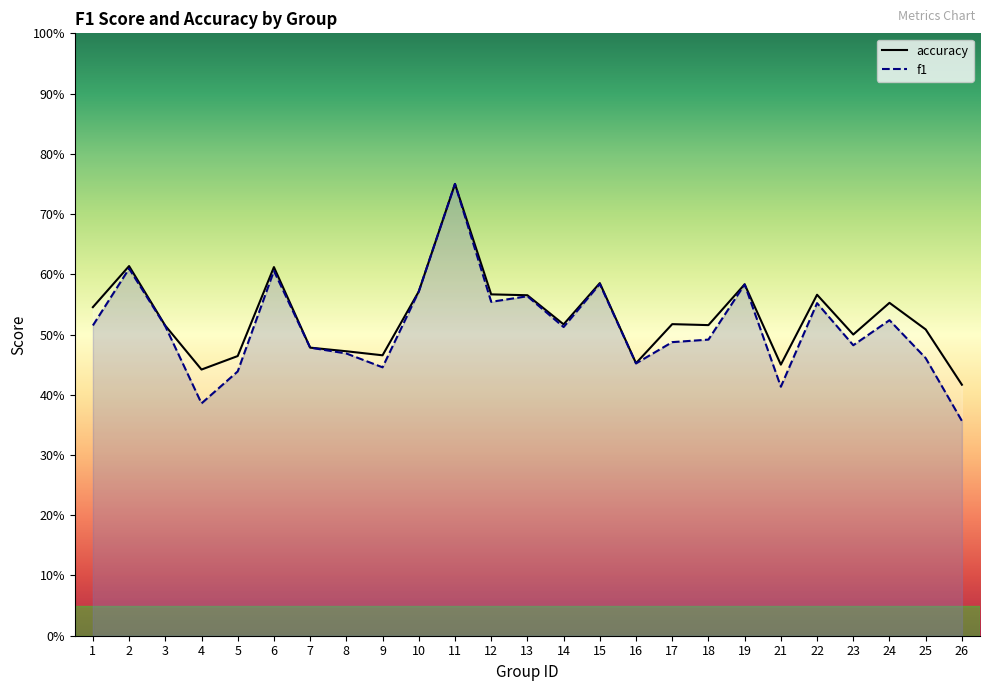

In f1, how many points are higher than both neighbors (excluding endpoints)?

8